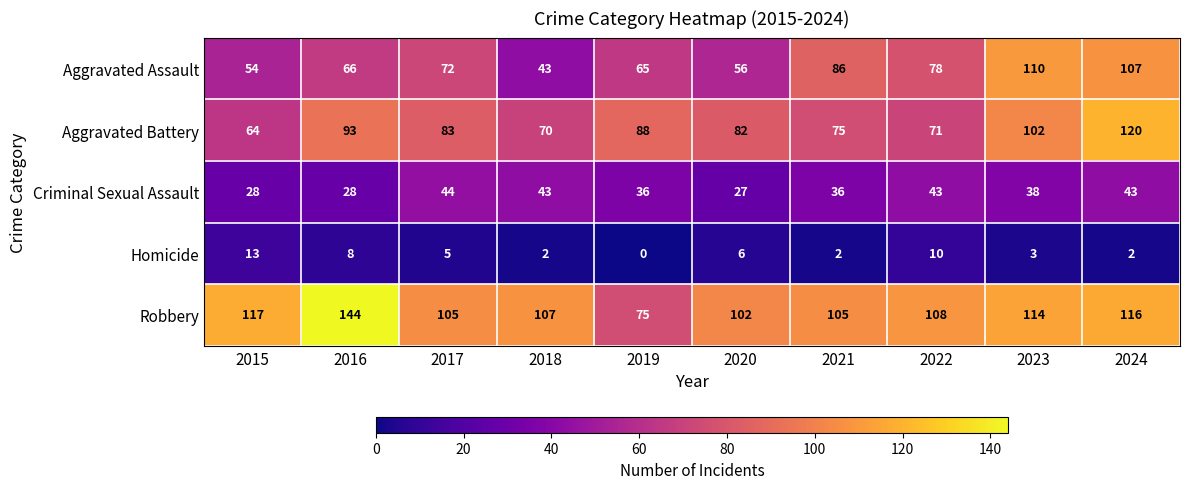

Count the number of data series in this chart.

5